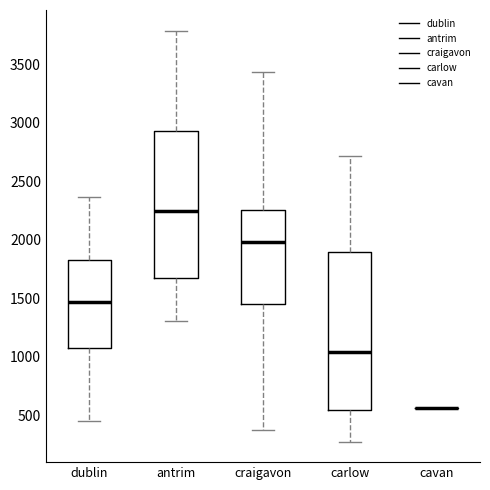

Reading left to right, read every box against the y-axis: the position of its median line, the range the box covers, and the ends of its whiskers. The values are not printed on the chart, so give them approximately, as read against the axis.

dublin: median 1450, box 1100 to 1800, whiskers 450 to 2350
antrim: median 2250, box 1650 to 2950, whiskers 1300 to 3800
craigavon: median 2000, box 1450 to 2250, whiskers 350 to 3450
carlow: median 1050, box 550 to 1900, whiskers 250 to 2700
cavan: box collapsed to a line at 550, whiskers 550 to 550